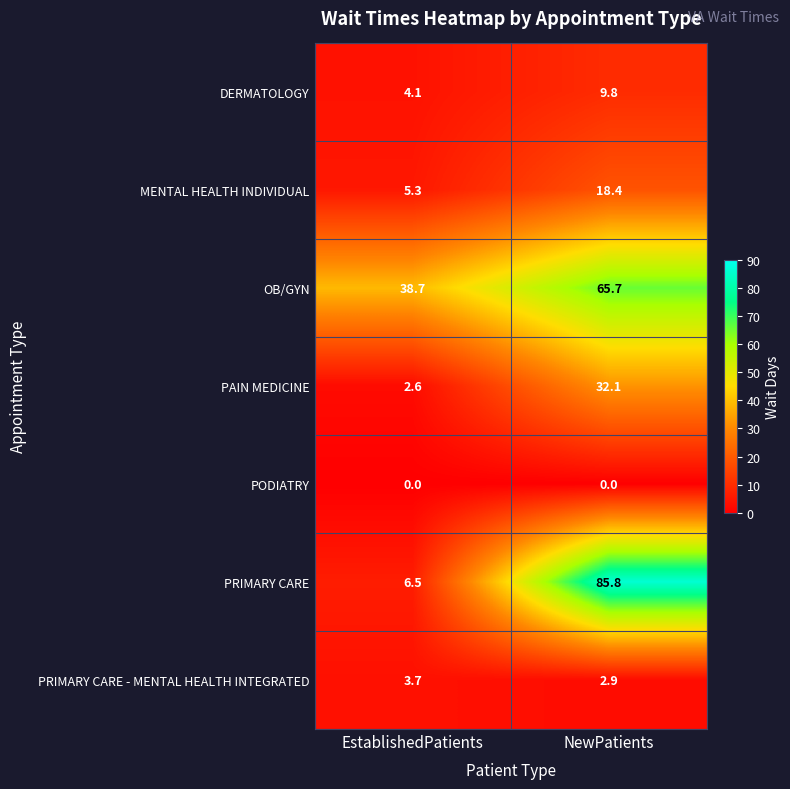

At EstablishedPatients, list the series in order from smallest to largest.

PODIATRY, PAIN MEDICINE, PRIMARY CARE - MENTAL HEALTH INTEGRATED, DERMATOLOGY, MENTAL HEALTH INDIVIDUAL, PRIMARY CARE, OB/GYN